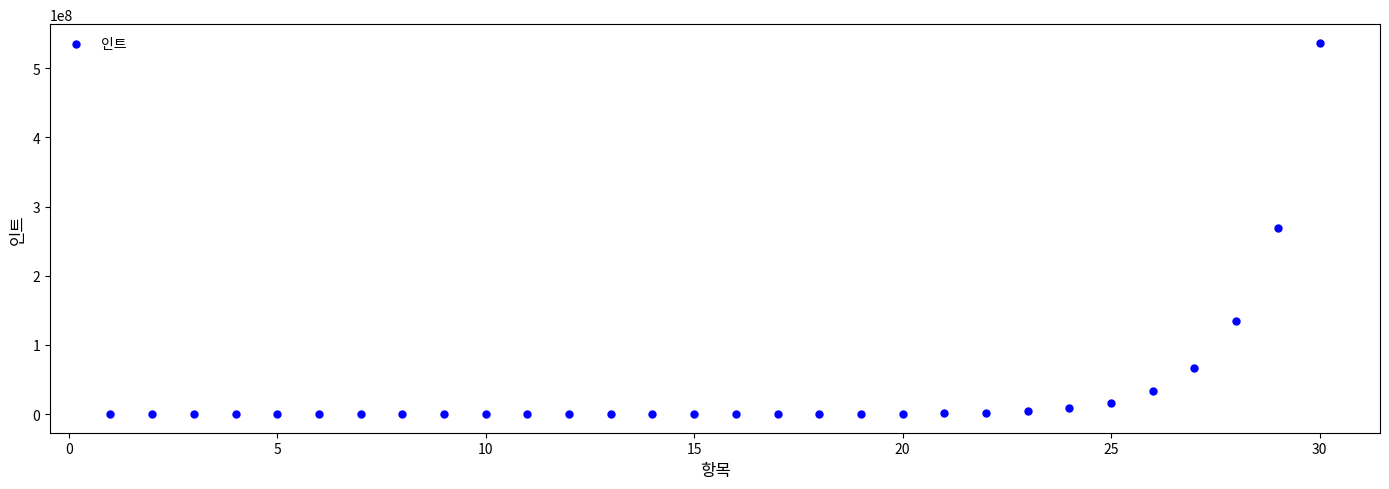

What is the range of Y values (max minus min)?

536870911